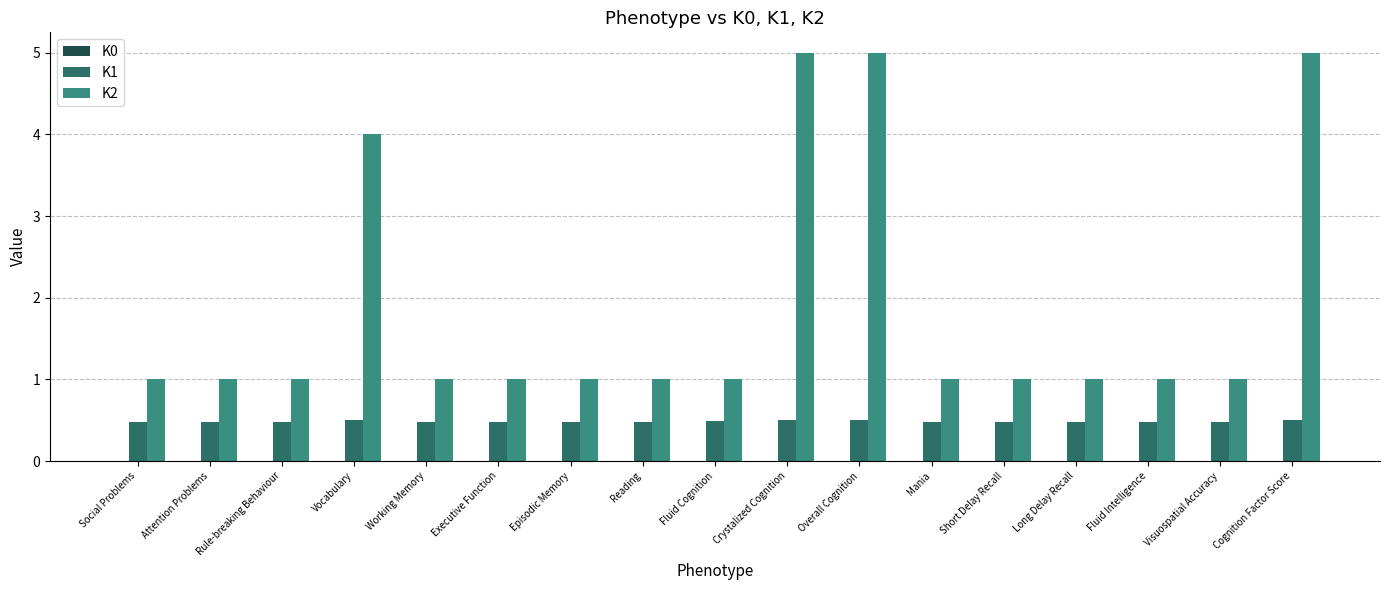

What is the greatest value displayed?

5.0